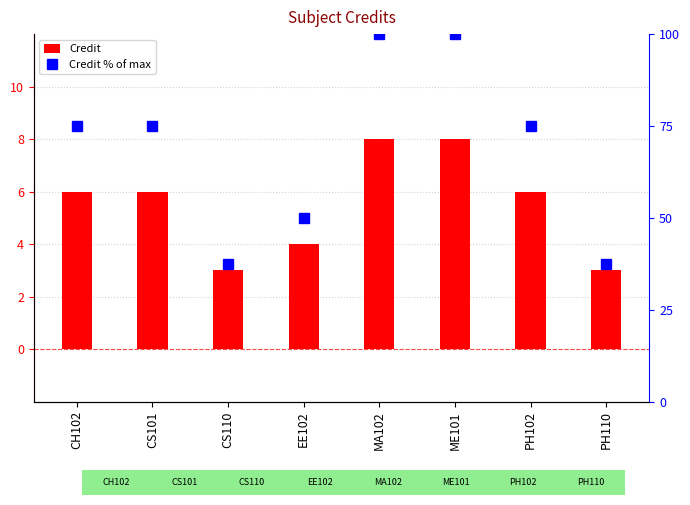

What is the label of the 5th bar from the left?

MA102